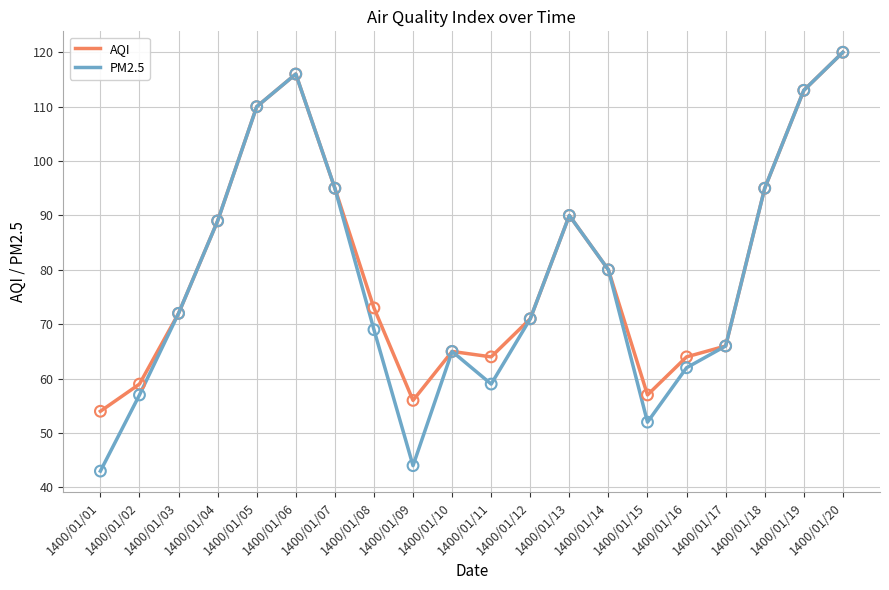

Which series has the largest range (max minus min)?

PM2.5